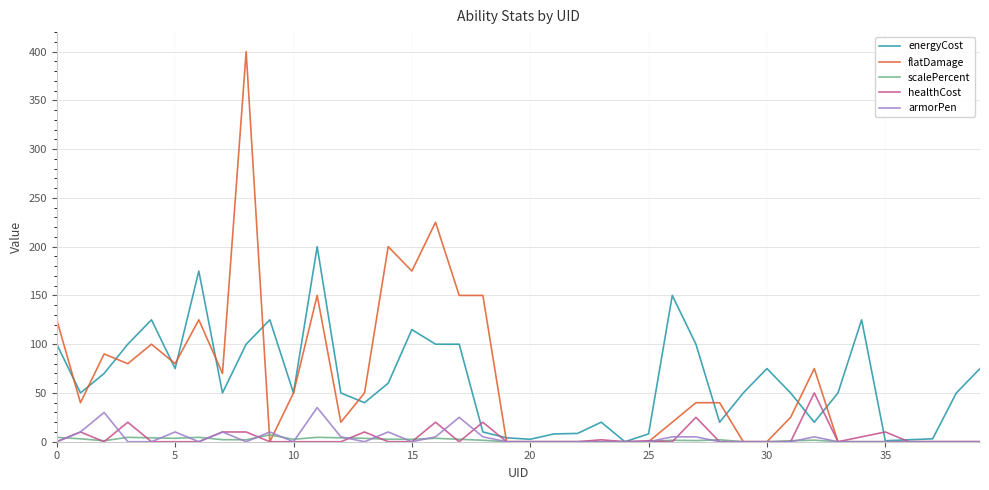

Which series has the largest range (max minus min)?

flatDamage